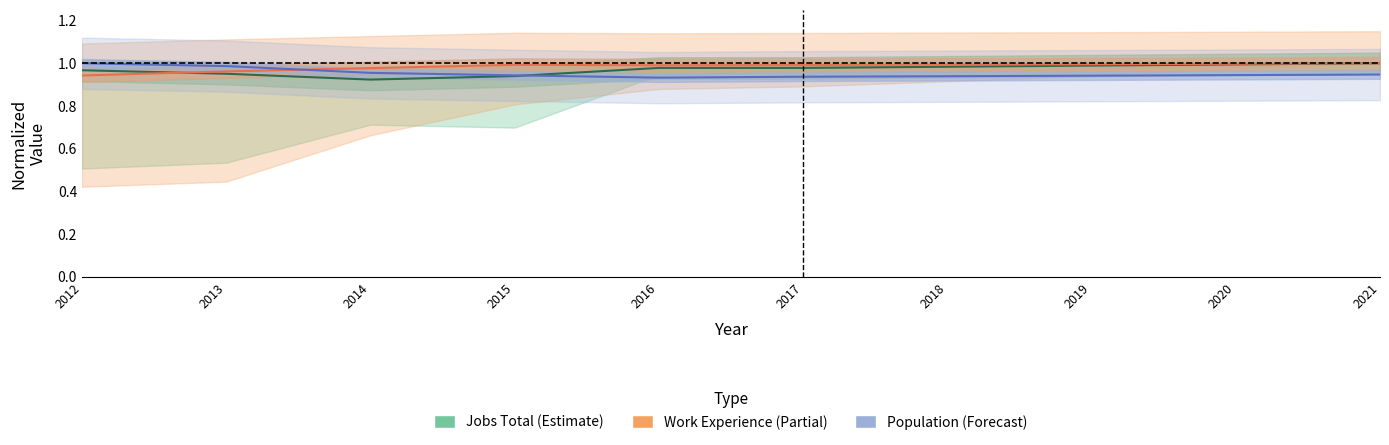

In Forecast, how many points are lower than both neighbors (excluding endpoints)?

1